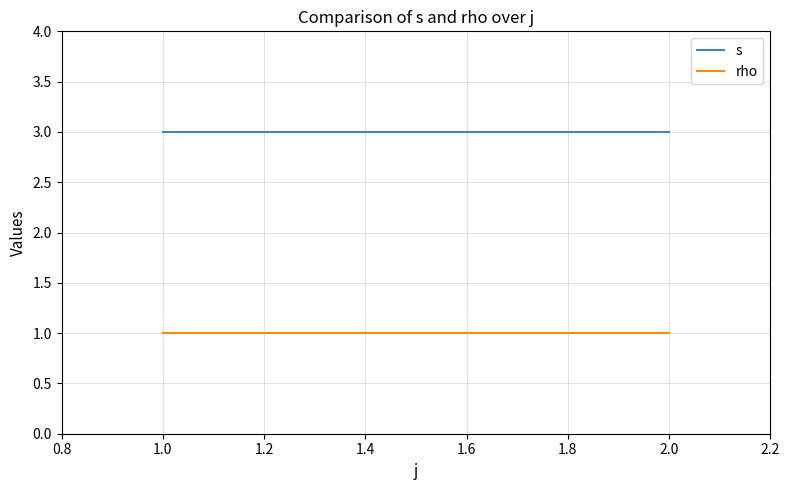

What is the maximum value for rho?

1